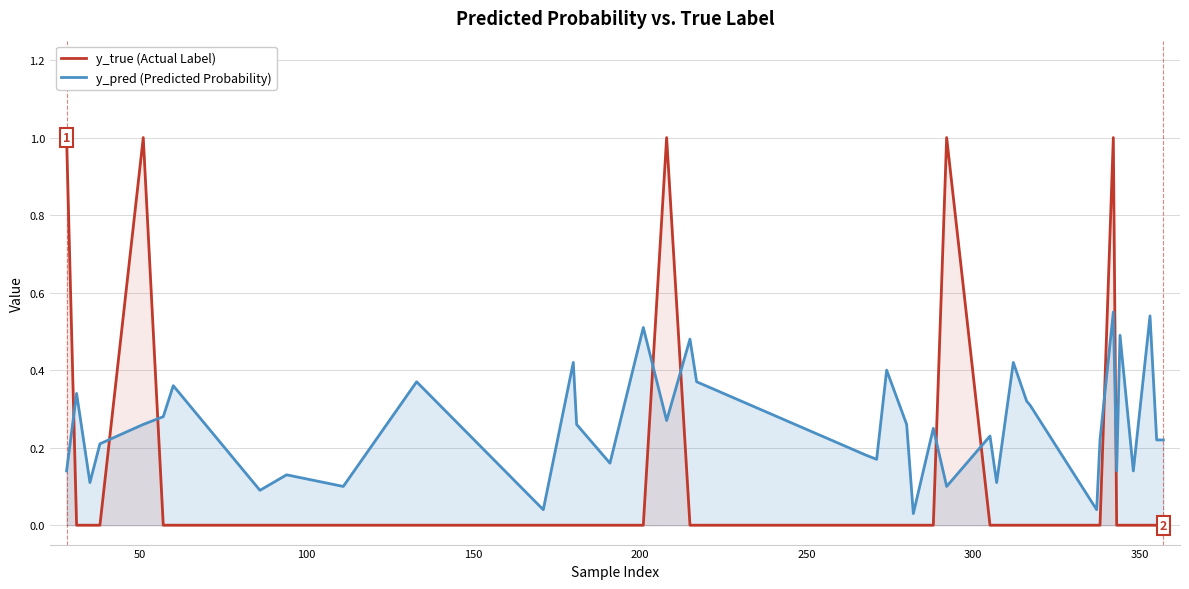

Which series has the widest spread of values?

y_true (Actual Label)